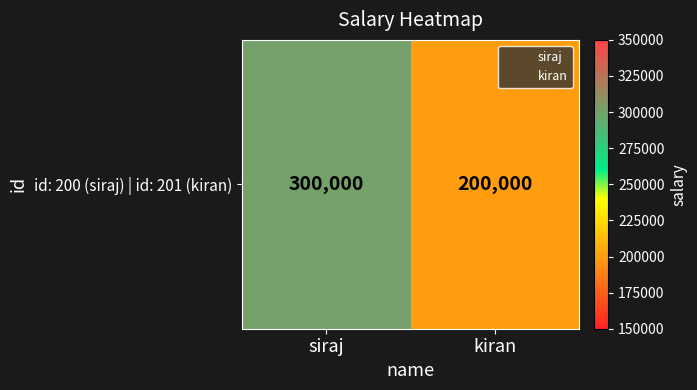

At which category does the chart reach its peak across all series?

siraj